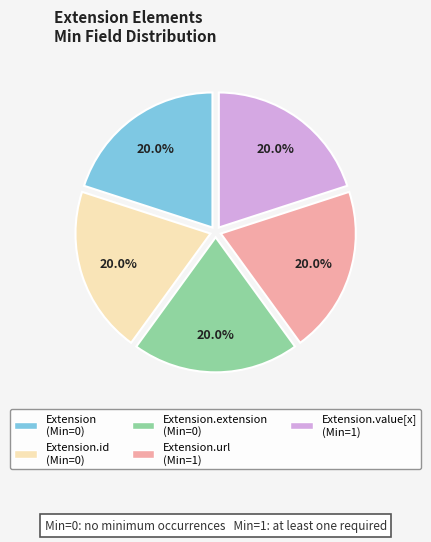

Is there any slice that represents more than half of the pie?

No